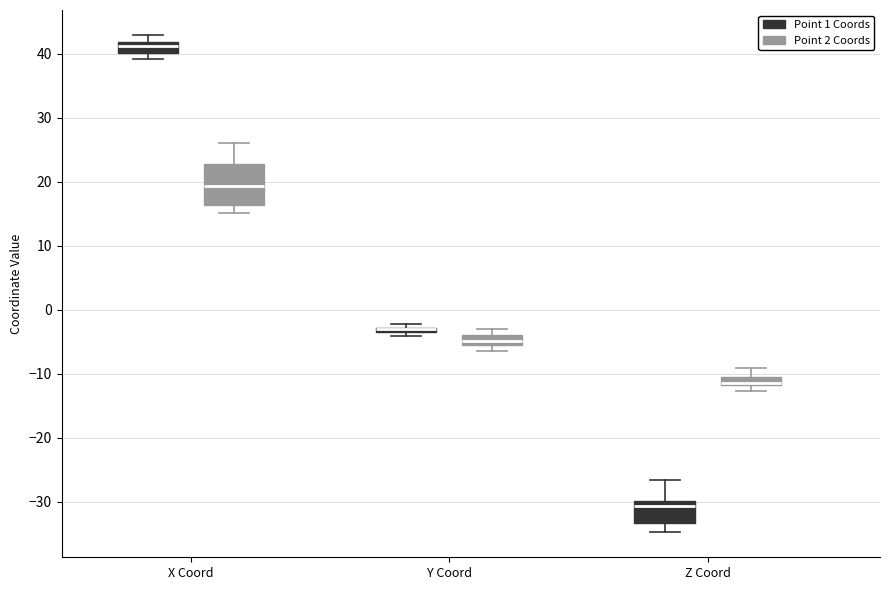

Where does the lower whisker of the box for X Coord (Point 2 Coords) end on the y-axis? The values are not printed on the chart, so give them approximately, as read against the axis.

15